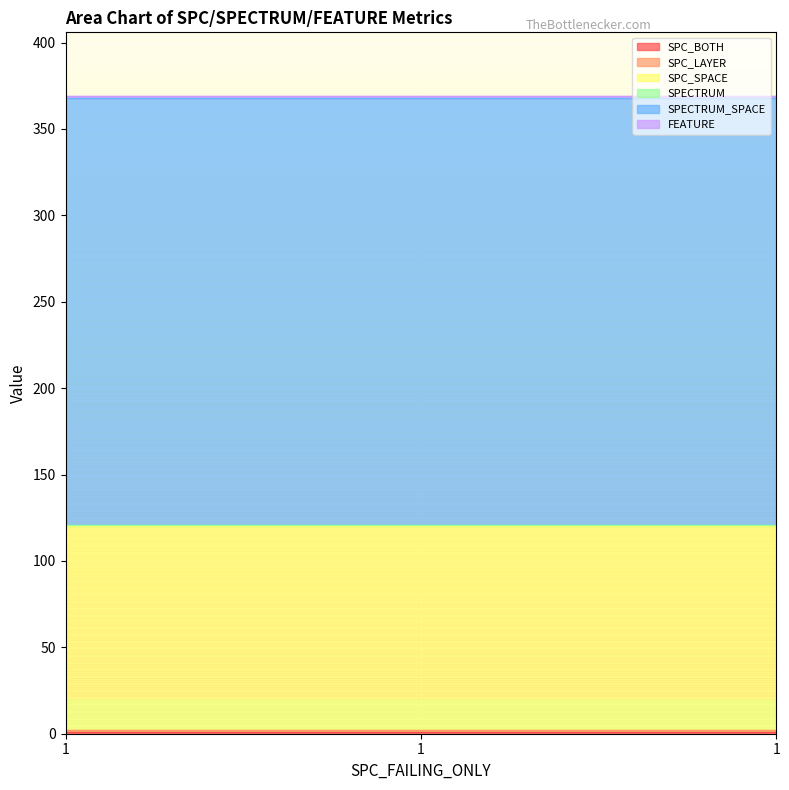

Reading right to left, list all the values displayed in this chart.

SPC_BOTH: 1=1	1=1	1=1
SPC_LAYER: 1=1	1=1	1=1
SPC_SPACE: 1=118	1=118	1=118
SPECTRUM: 1=1	1=1	1=1
SPECTRUM_SPACE: 1=247	1=247	1=247
FEATURE: 1=1	1=1	1=1